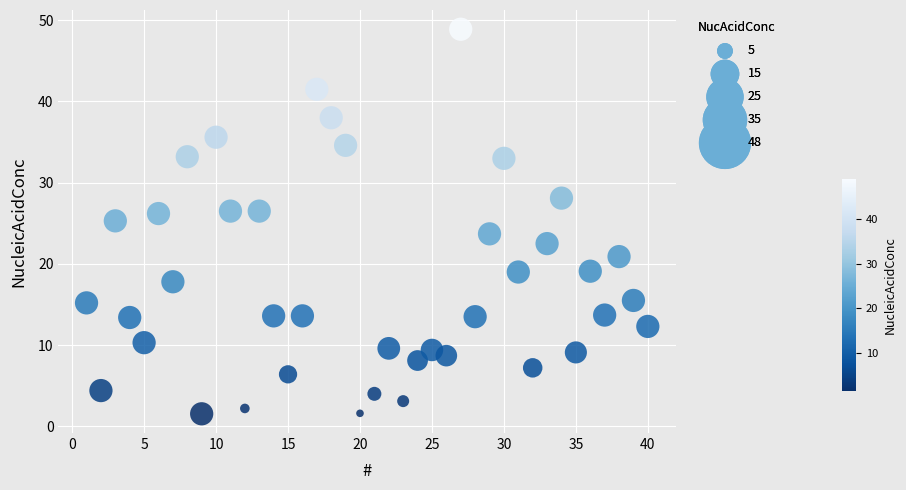

What is the range of X values (max minus min)?

39.0